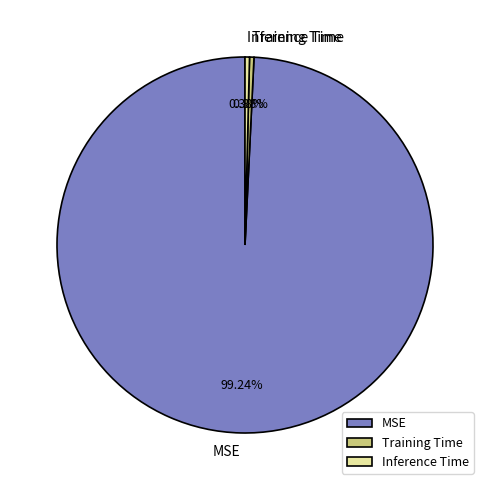

What portion of the pie excludes Inference Time?

99.6%